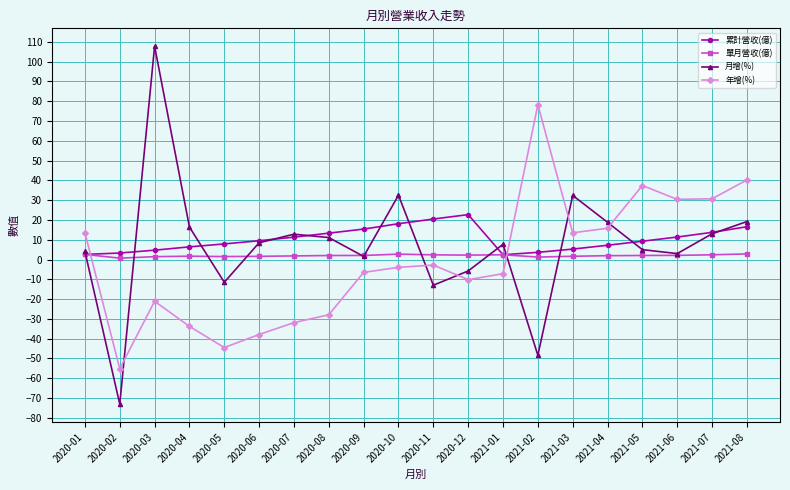

What is the value of the 累計營收(億) point at the 9th from the left?

15.4